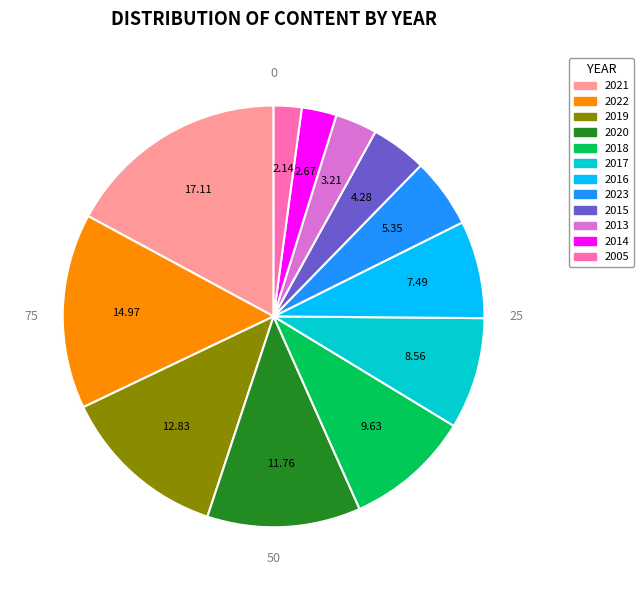

Does any single category account for the majority?

No